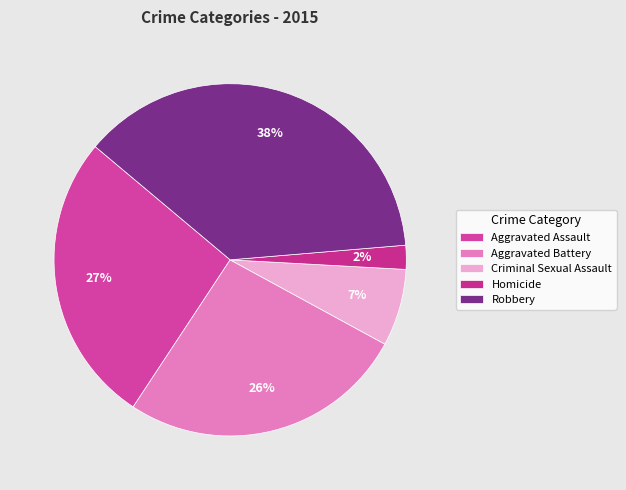

How many segments does this pie chart have?

5